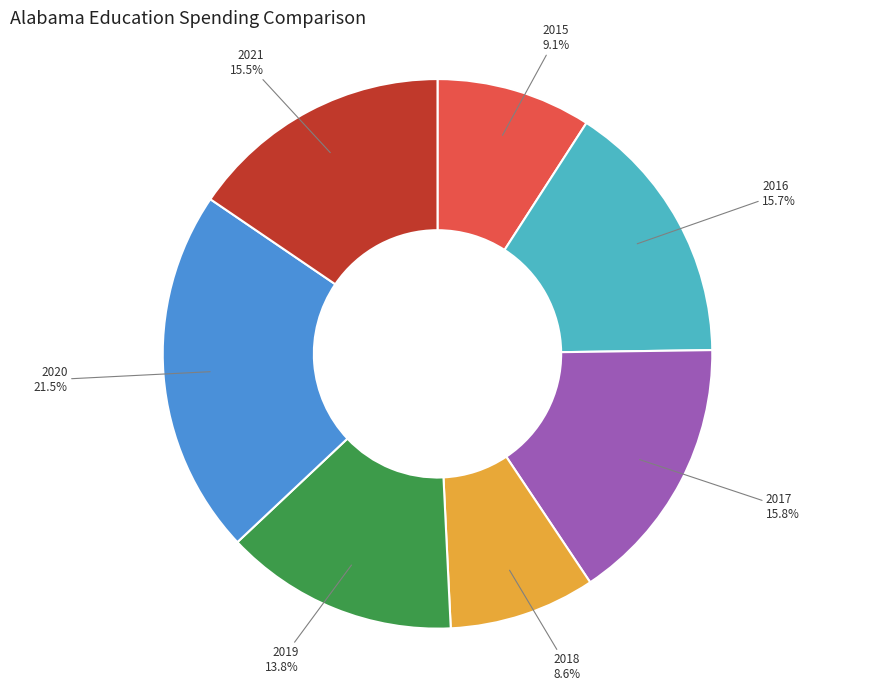

To the nearest percent, what portion does 2015 represent?

9%